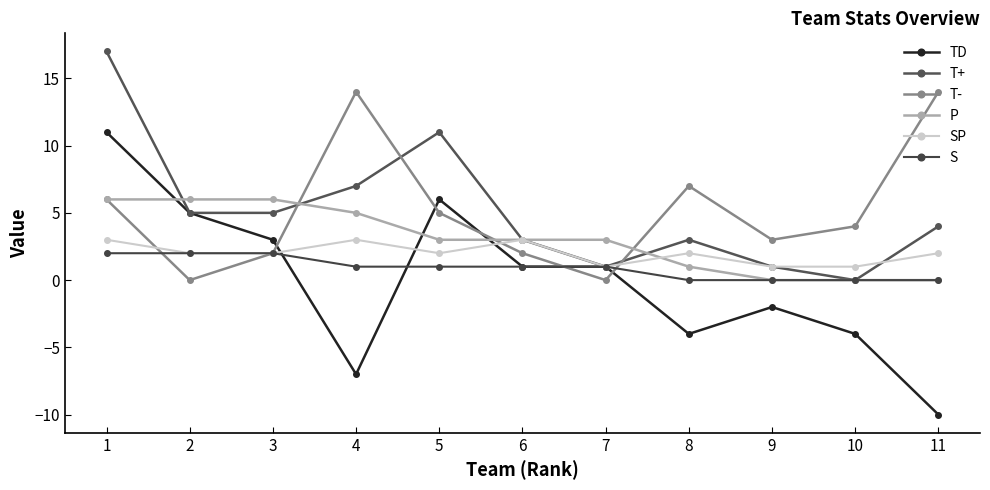

What is the difference between the maximum and minimum values in the T+ series?

17